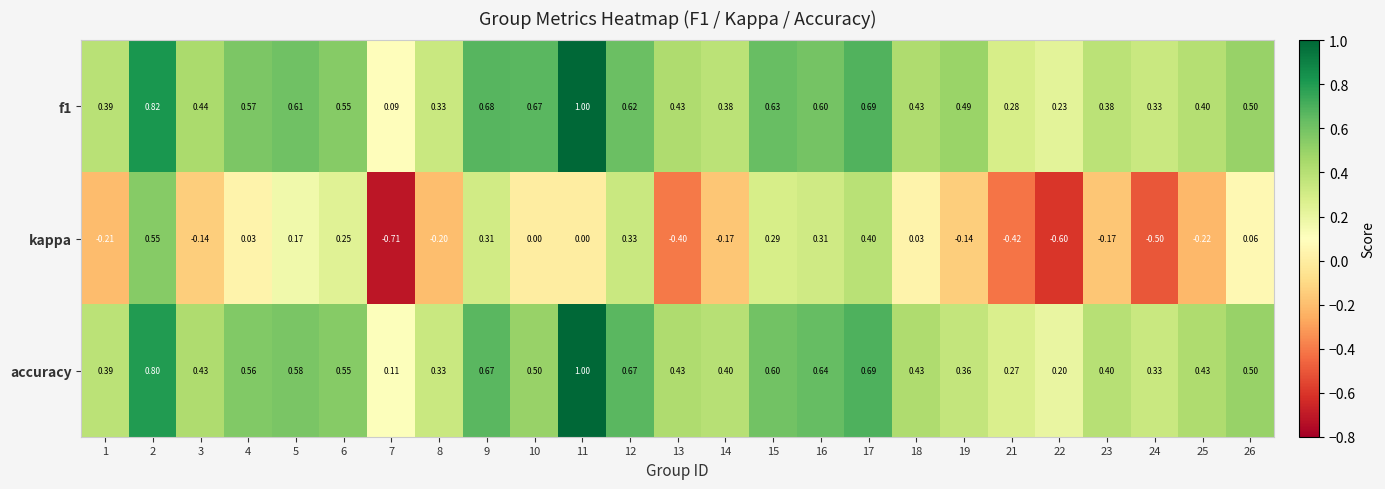

Is the value of kappa at 22 greater than the value of accuracy at 7?

No